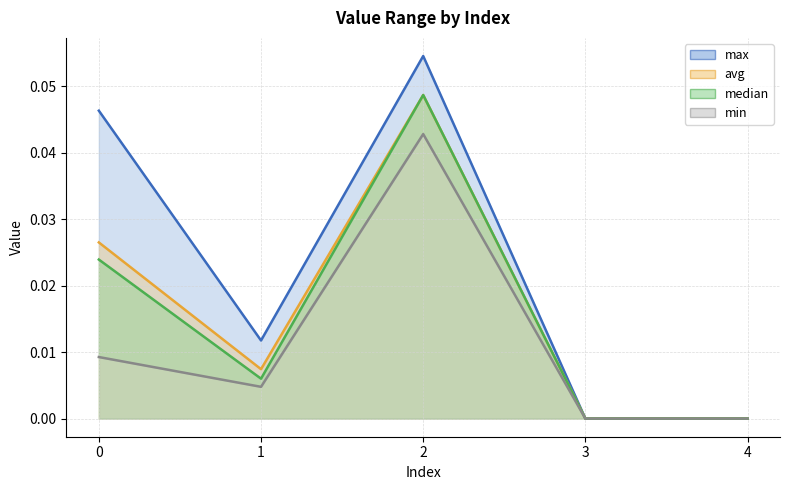

Count the number of categories in the chart.

5